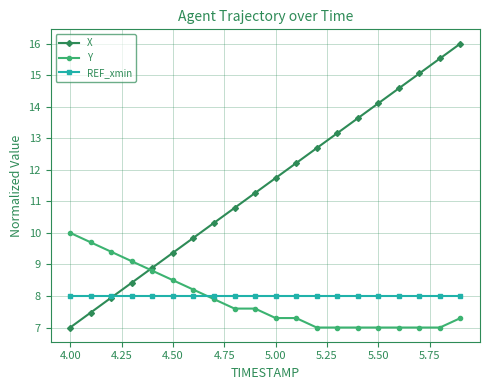

Which series has the largest range (max minus min)?

X